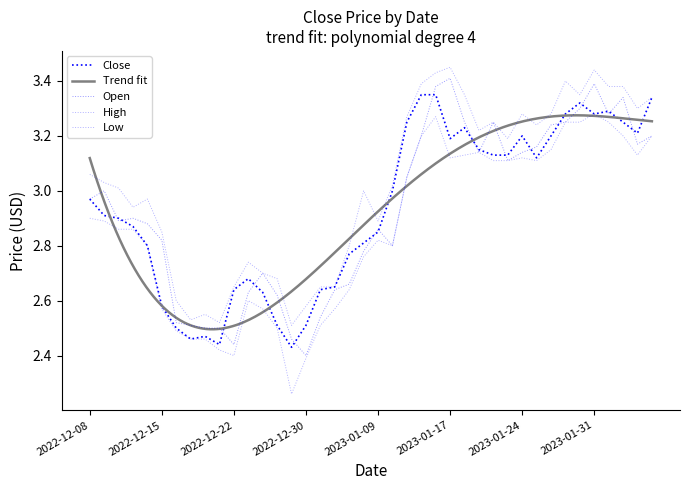

Between 2023-01-31 and 2022-12-23, which is larger?

2023-01-31